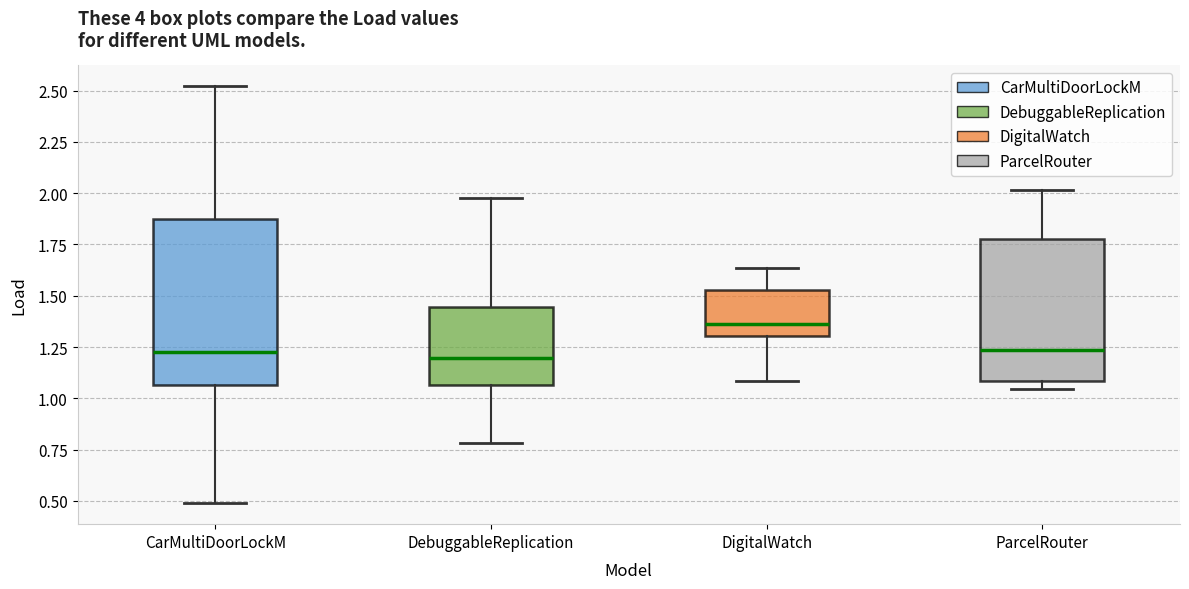

Which box is the tallest, from its lower edge to its upper edge?

CarMultiDoorLockM